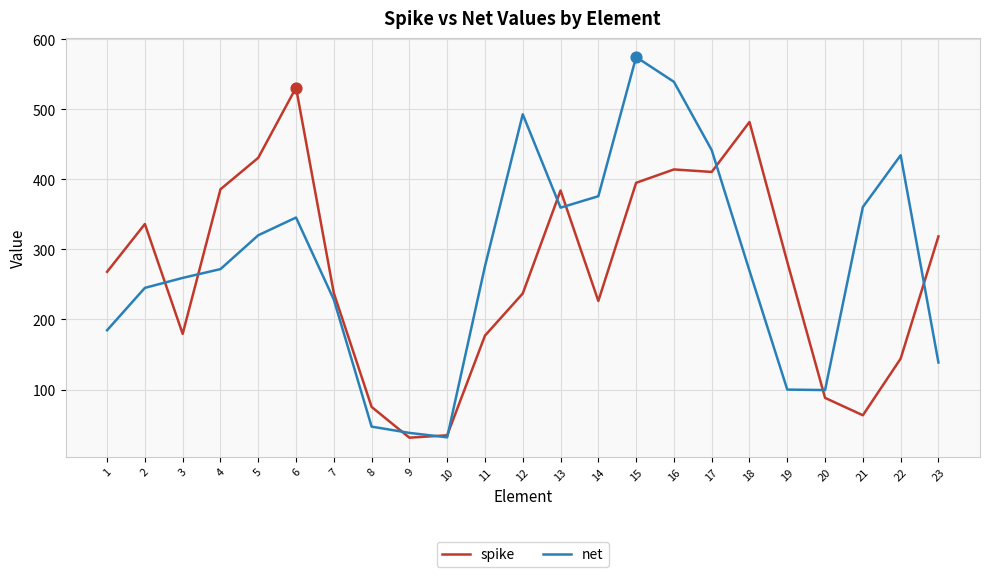

At which category is the sum across all series the highest?

15